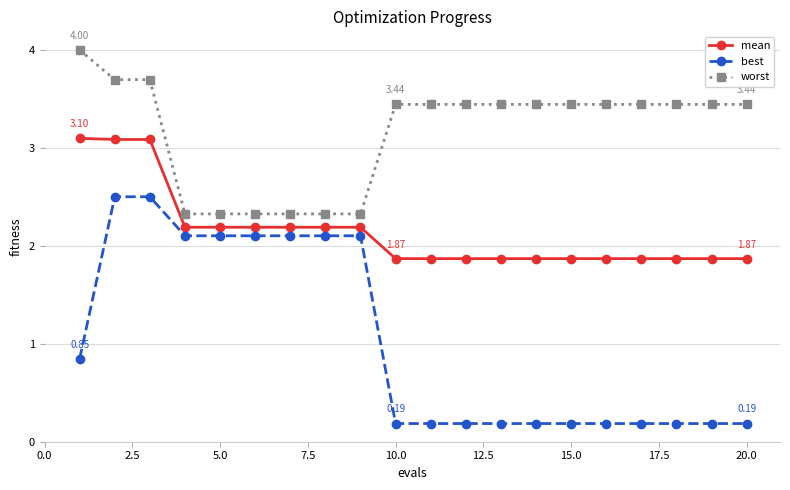

Which series has the largest total across all categories?

worst